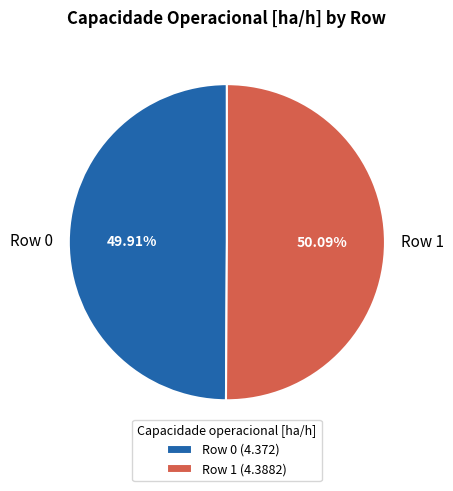

How many segments does this pie chart have?

2